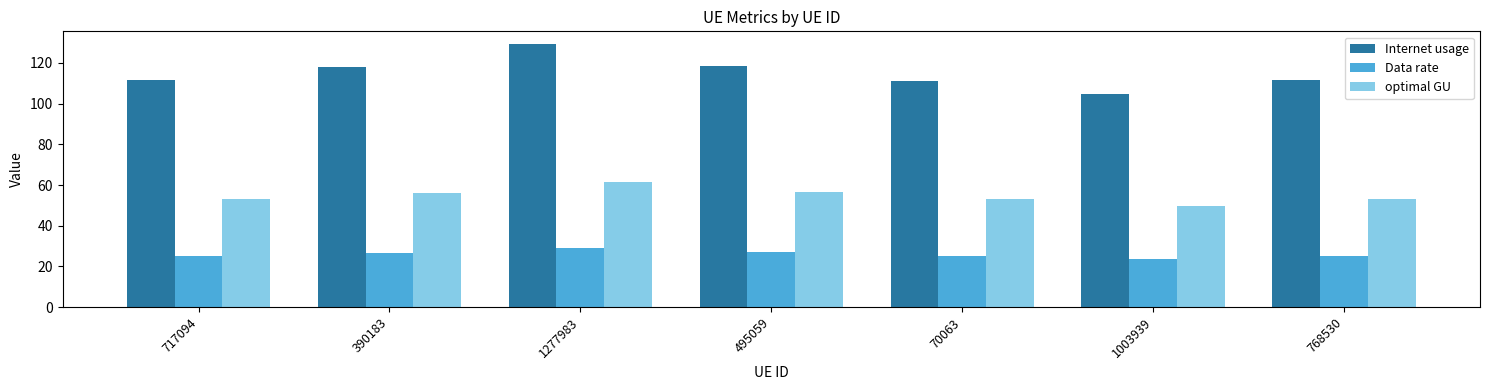

What is the total value across all series at 390183?

201.1